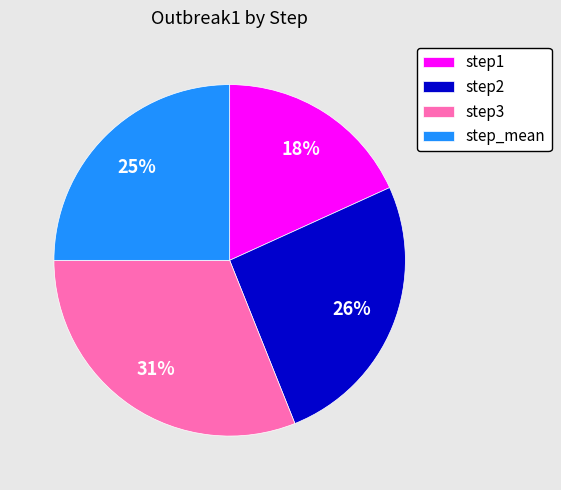

To the nearest percent, what portion does step_mean represent?

25%